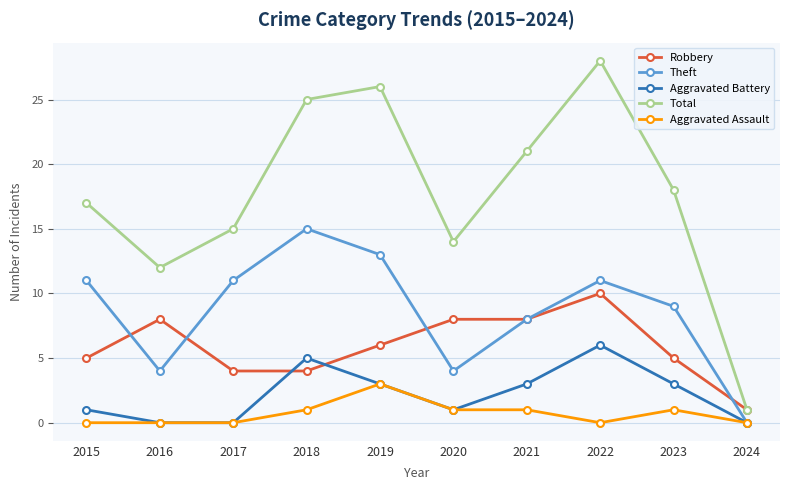

True or false: Aggravated Assault and Robbery cross at least once.

False